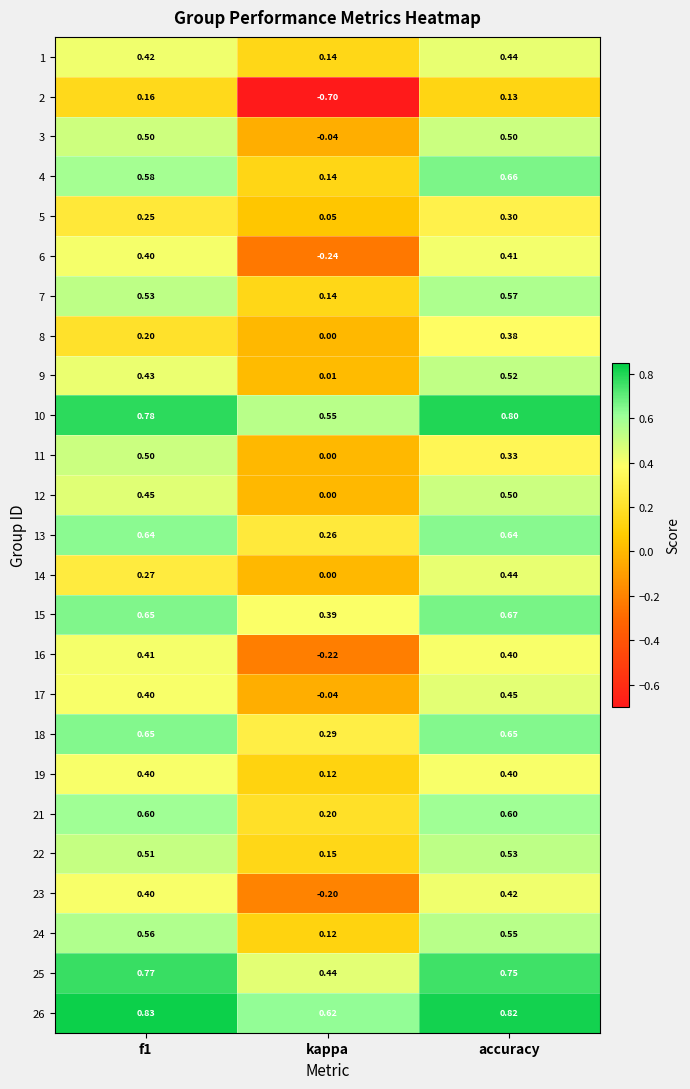

At which label is 18 closest to 0?

kappa